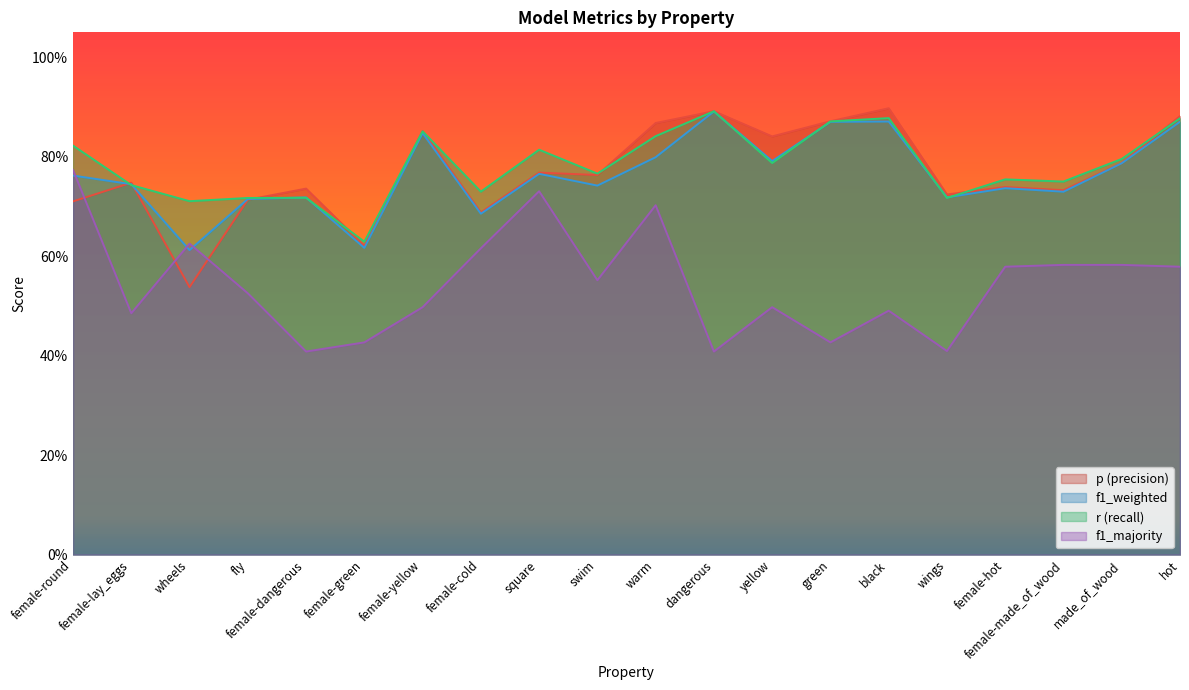

What is the sum of all f1_majority values?

10.9